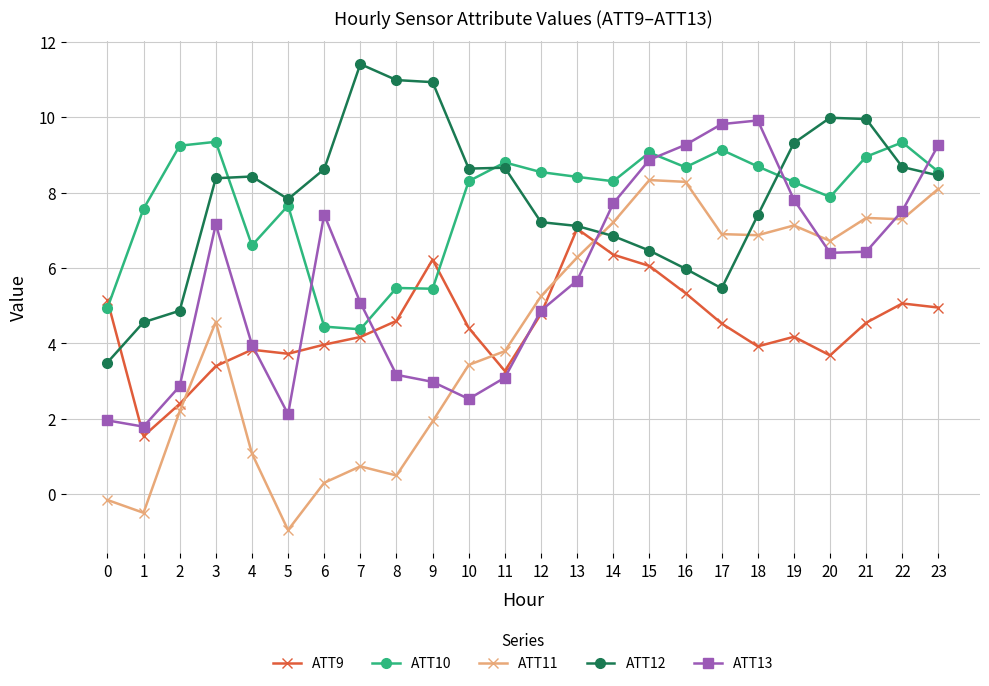

What is the value of the ATT11 point at the 17th from the left?

8.3